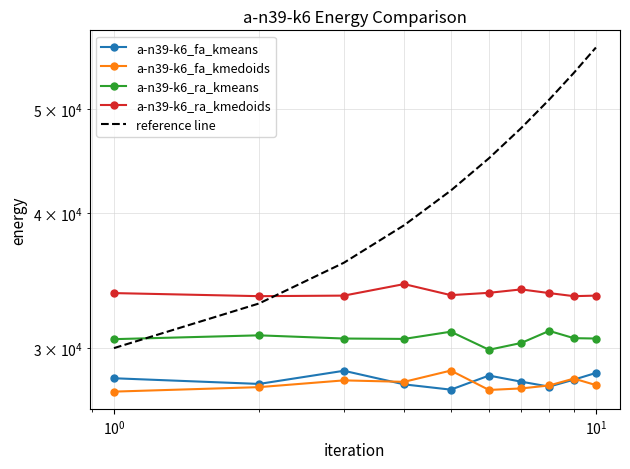

What is the value of the a-n39-k6_ra_kmedoids point at the 5th from the left?

33592.8